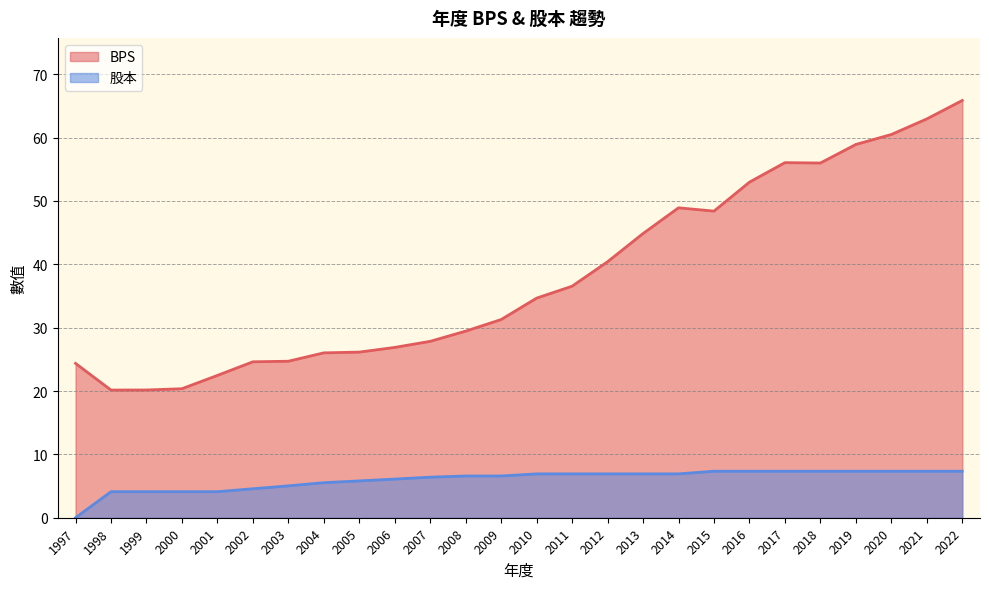

True or false: 股本 and BPS cross at least once.

False